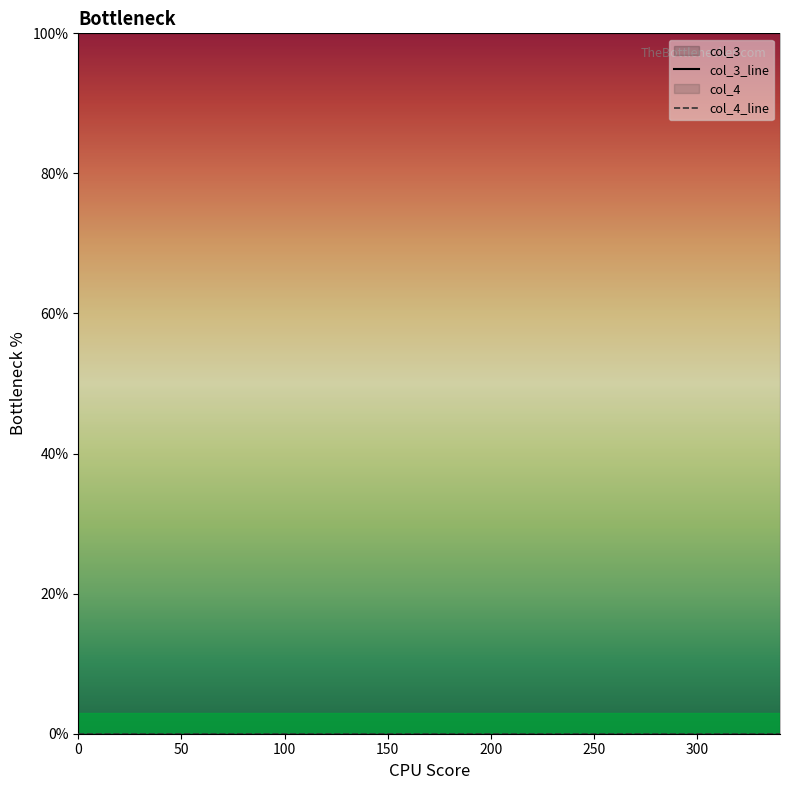

True or false: col_4_line and col_3_line intersect in this chart.

False